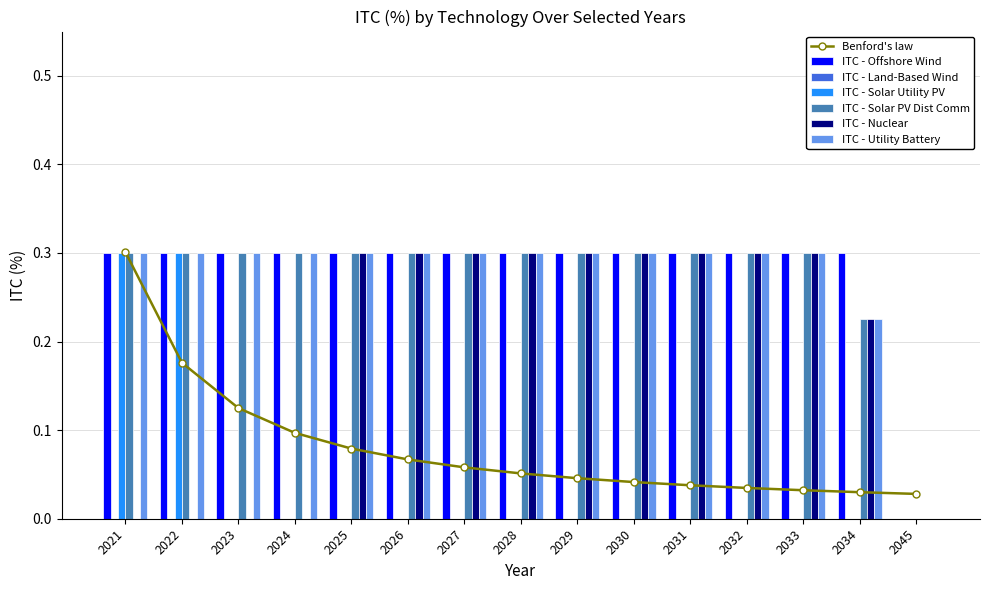

Is the value of ITC - Offshore Wind at 2032 greater than the value of ITC - Solar Utility PV at 2023?

Yes